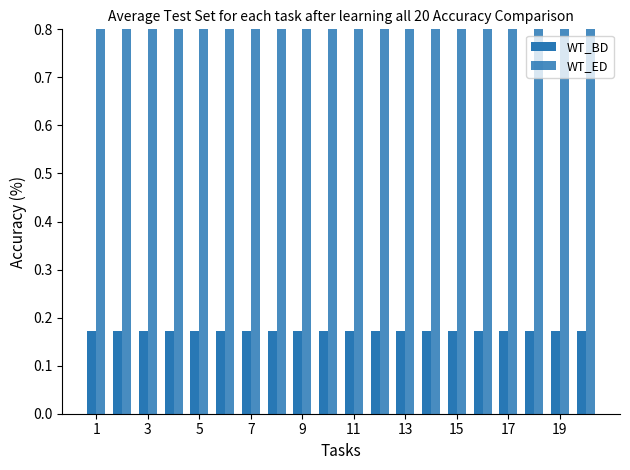

What is the approximate value of WT_ED at 19?

0.8